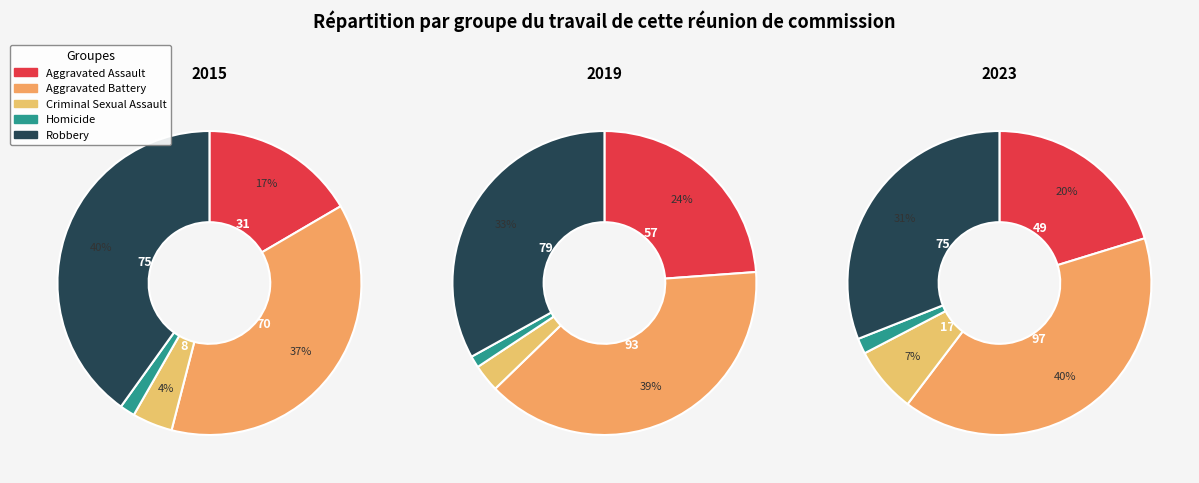

To the nearest percent, what is the difference between the largest and smallest slice percentages?

38%